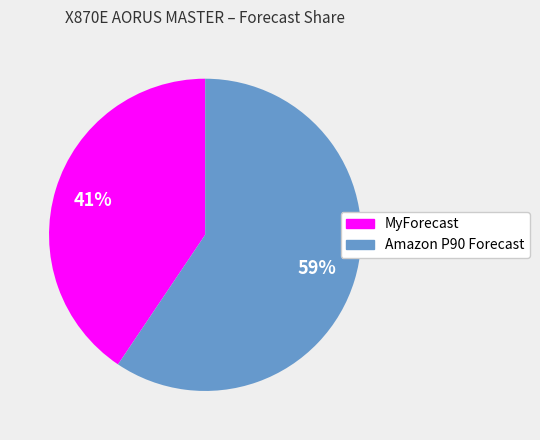

Is there a majority slice in this chart?

Yes